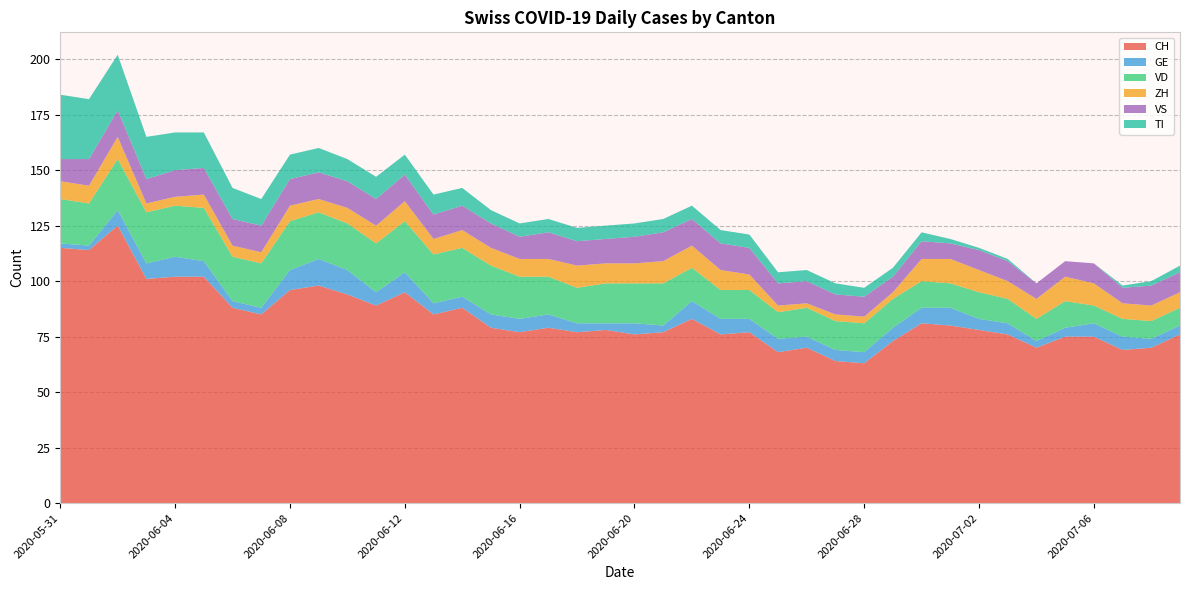

Reading left to right, list all the values displayed in this chart.

CH: 2020-05-31=115	2020-06-01=114	2020-06-02=125	2020-06-03=101	2020-06-04=102	2020-06-05=102	2020-06-06=88	2020-06-07=85	2020-06-08=96	2020-06-09=98	2020-06-10=94	2020-06-11=89	2020-06-12=95	2020-06-13=85	2020-06-14=88	2020-06-15=79	2020-06-16=77	2020-06-17=79	2020-06-18=77	2020-06-19=78	2020-06-20=76	2020-06-21=77	2020-06-22=83	2020-06-23=76	2020-06-24=77	2020-06-25=68	2020-06-26=70	2020-06-27=64	2020-06-28=63	2020-06-29=73	2020-06-30=81	2020-07-01=80	2020-07-02=78	2020-07-03=76	2020-07-04=70	2020-07-05=75	2020-07-06=75	2020-07-07=69	2020-07-08=70	2020-07-09=76
GE: 2020-05-31=2	2020-06-01=2	2020-06-02=7	2020-06-03=7	2020-06-04=9	2020-06-05=7	2020-06-06=3	2020-06-07=3	2020-06-08=9	2020-06-09=12	2020-06-10=11	2020-06-11=6	2020-06-12=9	2020-06-13=5	2020-06-14=5	2020-06-15=6	2020-06-16=6	2020-06-17=6	2020-06-18=4	2020-06-19=3	2020-06-20=5	2020-06-21=3	2020-06-22=8	2020-06-23=7	2020-06-24=6	2020-06-25=6	2020-06-26=5	2020-06-27=5	2020-06-28=5	2020-06-29=6	2020-06-30=7	2020-07-01=8	2020-07-02=5	2020-07-03=5	2020-07-04=3	2020-07-05=4	2020-07-06=6	2020-07-07=6	2020-07-08=4	2020-07-09=4
VD: 2020-05-31=20	2020-06-01=19	2020-06-02=23	2020-06-03=23	2020-06-04=23	2020-06-05=24	2020-06-06=20	2020-06-07=20	2020-06-08=22	2020-06-09=21	2020-06-10=21	2020-06-11=22	2020-06-12=23	2020-06-13=22	2020-06-14=22	2020-06-15=22	2020-06-16=19	2020-06-17=17	2020-06-18=16	2020-06-19=18	2020-06-20=18	2020-06-21=19	2020-06-22=15	2020-06-23=13	2020-06-24=13	2020-06-25=12	2020-06-26=13	2020-06-27=13	2020-06-28=13	2020-06-29=13	2020-06-30=12	2020-07-01=11	2020-07-02=12	2020-07-03=11	2020-07-04=10	2020-07-05=12	2020-07-06=8	2020-07-07=8	2020-07-08=8	2020-07-09=8
ZH: 2020-05-31=8	2020-06-01=8	2020-06-02=10	2020-06-03=4	2020-06-04=4	2020-06-05=6	2020-06-06=5	2020-06-07=5	2020-06-08=7	2020-06-09=6	2020-06-10=7	2020-06-11=8	2020-06-12=9	2020-06-13=7	2020-06-14=8	2020-06-15=8	2020-06-16=8	2020-06-17=8	2020-06-18=10	2020-06-19=9	2020-06-20=9	2020-06-21=10	2020-06-22=10	2020-06-23=9	2020-06-24=7	2020-06-25=3	2020-06-26=2	2020-06-27=3	2020-06-28=3	2020-06-29=3	2020-06-30=10	2020-07-01=11	2020-07-02=10	2020-07-03=8	2020-07-04=9	2020-07-05=11	2020-07-06=10	2020-07-07=7	2020-07-08=7	2020-07-09=7
VS: 2020-05-31=10	2020-06-01=12	2020-06-02=12	2020-06-03=11	2020-06-04=12	2020-06-05=12	2020-06-06=12	2020-06-07=12	2020-06-08=12	2020-06-09=12	2020-06-10=12	2020-06-11=12	2020-06-12=12	2020-06-13=11	2020-06-14=11	2020-06-15=11	2020-06-16=10	2020-06-17=12	2020-06-18=11	2020-06-19=11	2020-06-20=12	2020-06-21=13	2020-06-22=12	2020-06-23=12	2020-06-24=12	2020-06-25=10	2020-06-26=10	2020-06-27=9	2020-06-28=9	2020-06-29=7	2020-06-30=8	2020-07-01=7	2020-07-02=9	2020-07-03=9	2020-07-04=7	2020-07-05=7	2020-07-06=9	2020-07-07=7	2020-07-08=9	2020-07-09=9
TI: 2020-05-31=29	2020-06-01=27	2020-06-02=25	2020-06-03=19	2020-06-04=17	2020-06-05=16	2020-06-06=14	2020-06-07=12	2020-06-08=11	2020-06-09=11	2020-06-10=10	2020-06-11=10	2020-06-12=9	2020-06-13=9	2020-06-14=8	2020-06-15=6	2020-06-16=6	2020-06-17=6	2020-06-18=6	2020-06-19=6	2020-06-20=6	2020-06-21=6	2020-06-22=6	2020-06-23=6	2020-06-24=6	2020-06-25=5	2020-06-26=5	2020-06-27=5	2020-06-28=4	2020-06-29=4	2020-06-30=4	2020-07-01=2	2020-07-02=1	2020-07-03=1	2020-07-04=0	2020-07-05=0	2020-07-06=0	2020-07-07=1	2020-07-08=2	2020-07-09=3